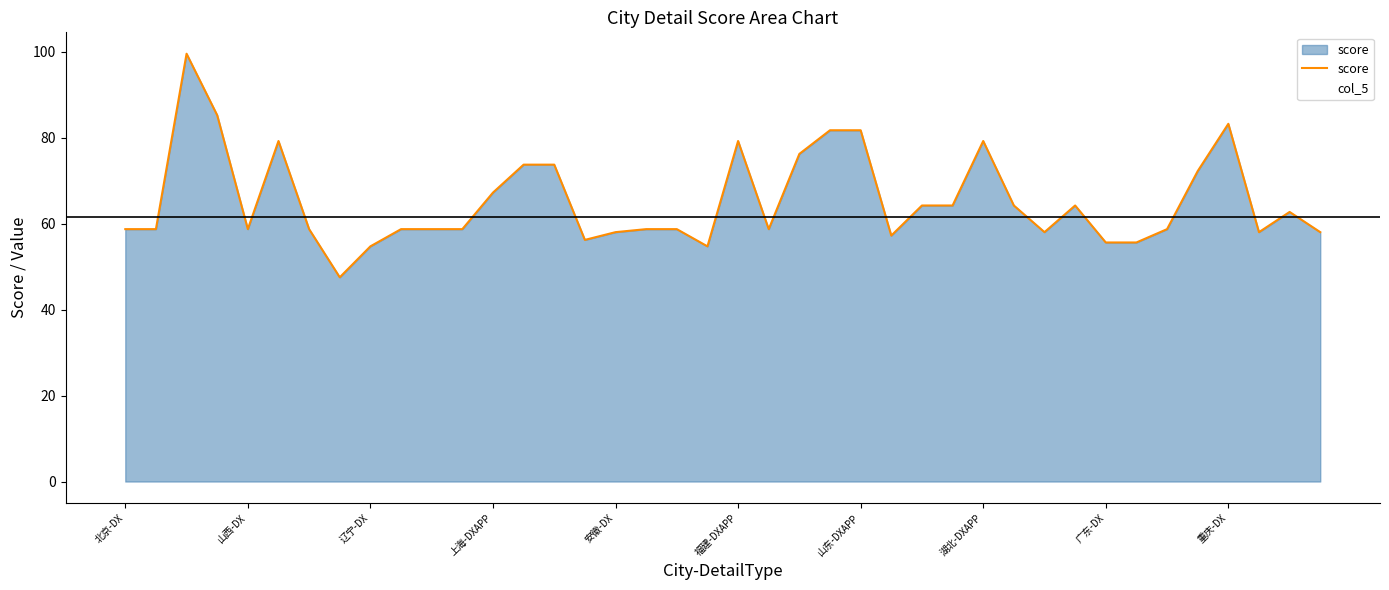

How many data points does each series have?

40